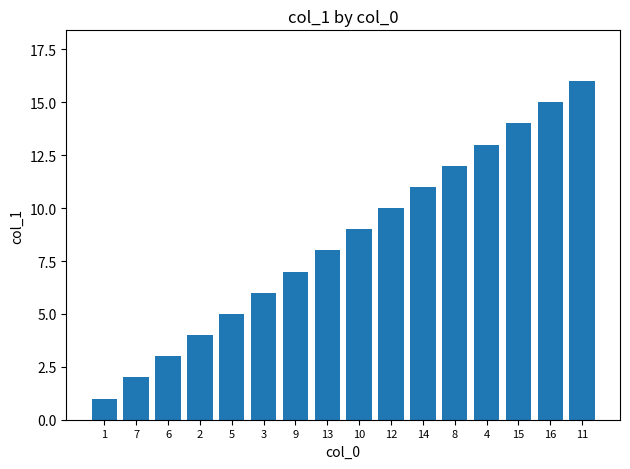

Which label corresponds to the smallest value in the chart?

1